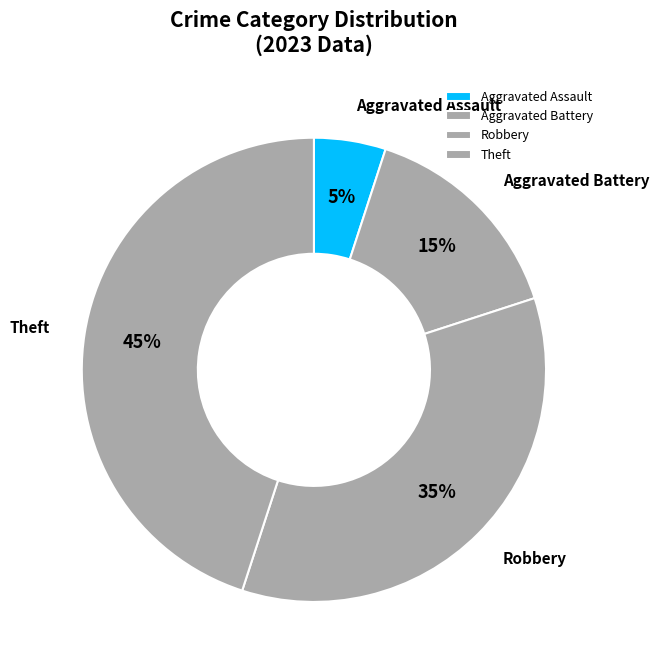

Which category has the biggest portion of the pie?

Theft